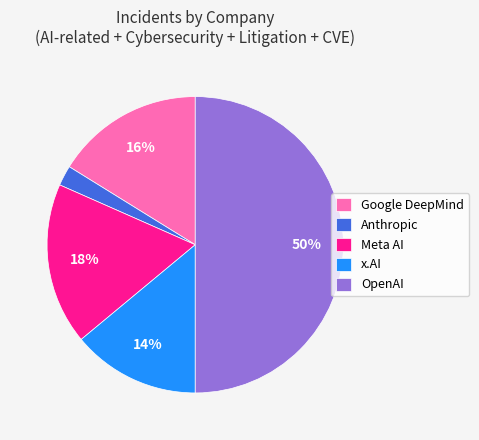

Which slice is the smallest?

Anthropic